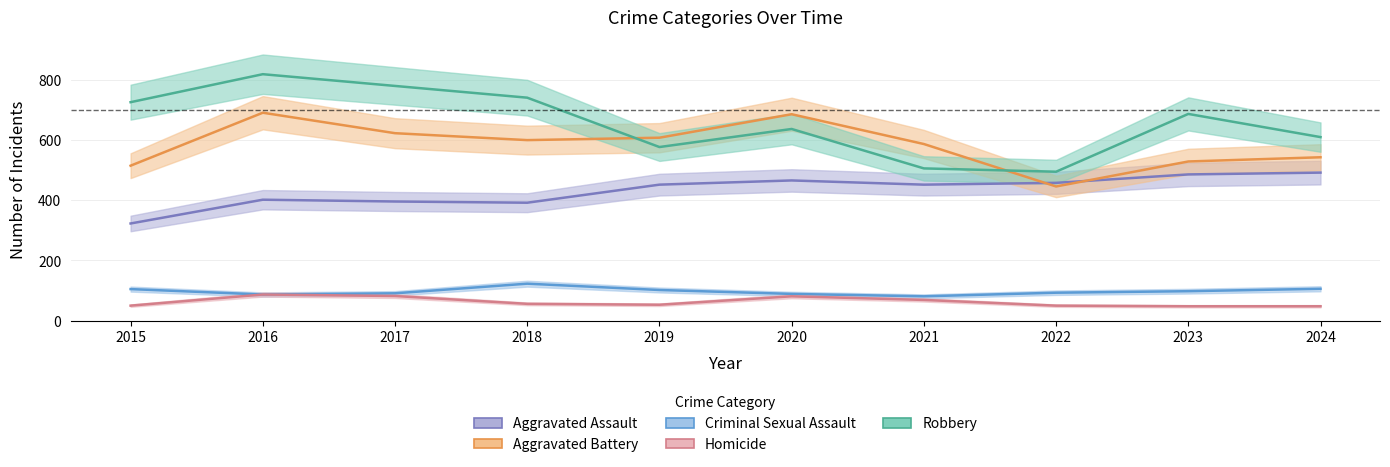

What is the difference between the highest and lowest values at 2023?

639